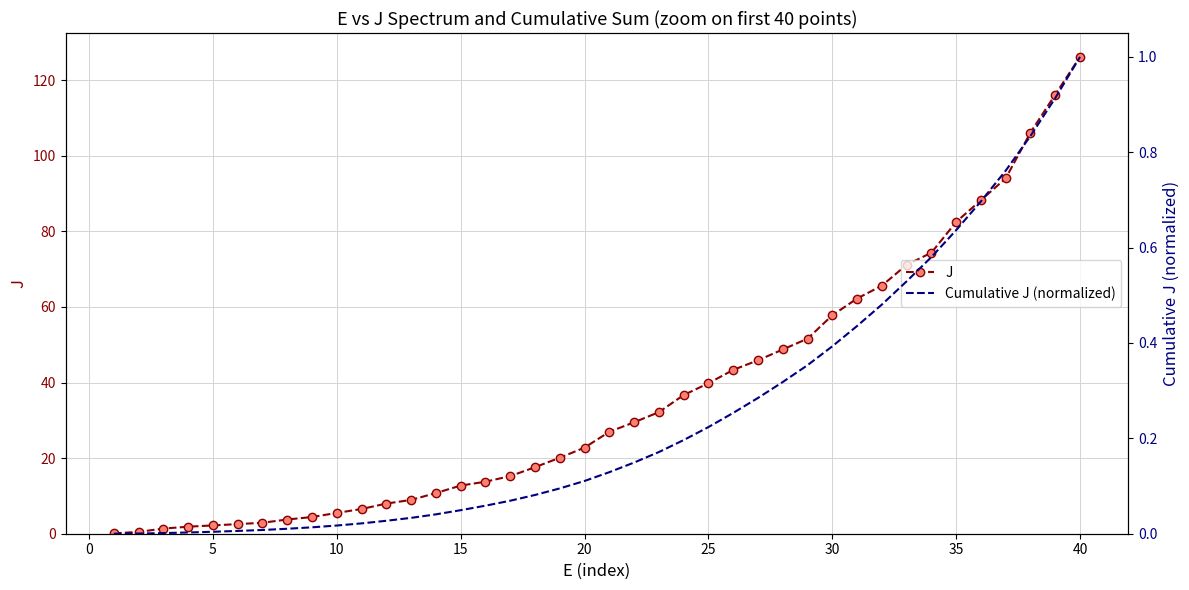

Rank the series at 15 from lowest to highest value.

Cumulative J (normalized), J